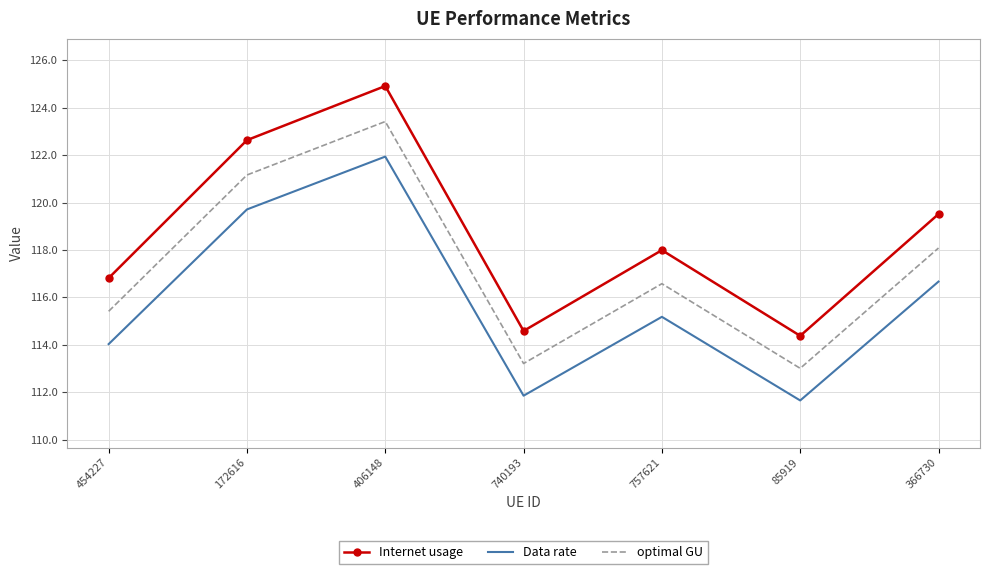

Reading left to right, list all the values displayed in this chart.

Internet usage: 454227=116.8	172616=122.6	406148=124.9	740193=114.6	757621=118.0	85919=114.4	366730=119.5
Data rate: 454227=114.0	172616=119.7	406148=121.9	740193=111.9	757621=115.2	85919=111.7	366730=116.7
optimal GU: 454227=115.4	172616=121.2	406148=123.4	740193=113.2	757621=116.6	85919=113.0	366730=118.1